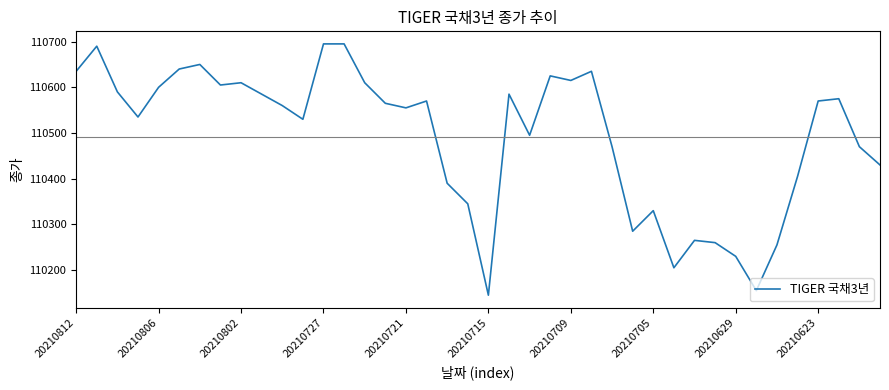

What is the greatest value displayed?

110695